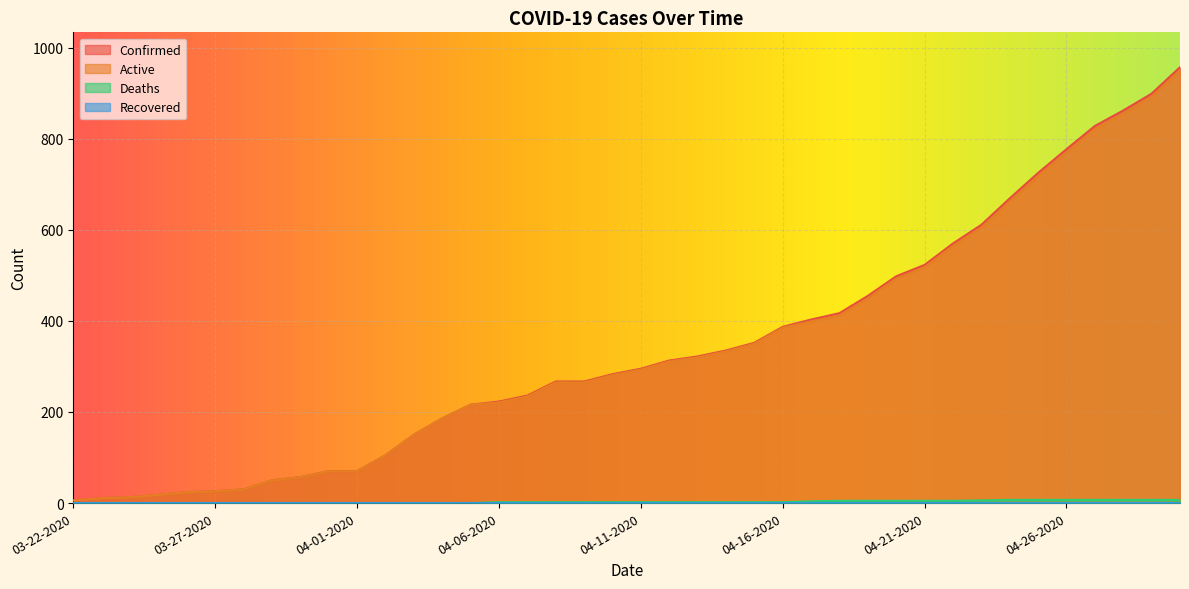

The Confirmed series shows 38 at 03-26-2020. True or false?

False